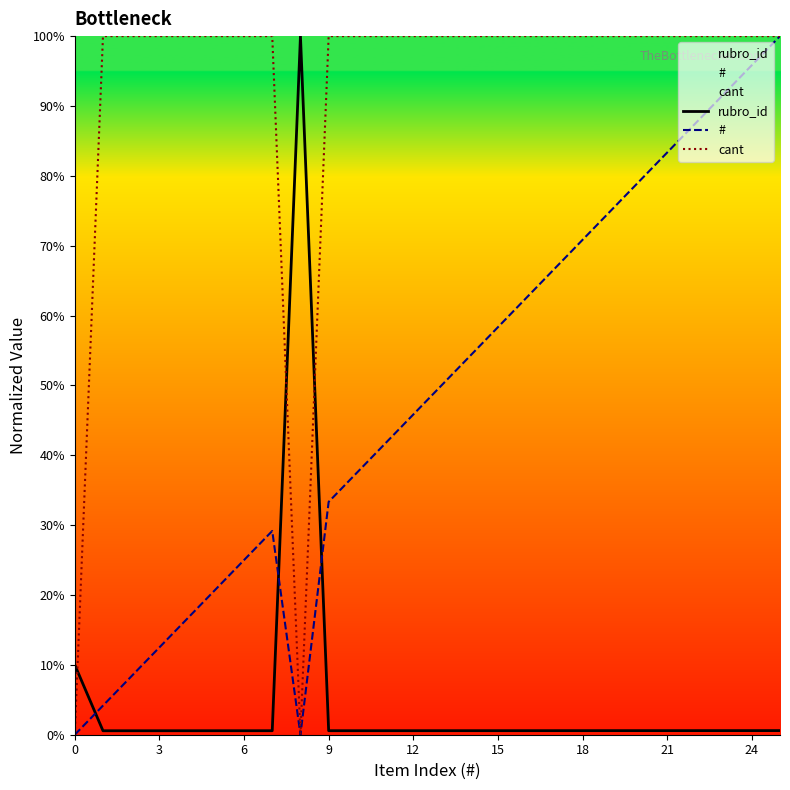

What is the value of the rubro_id point at the 16th from the left?

0.6